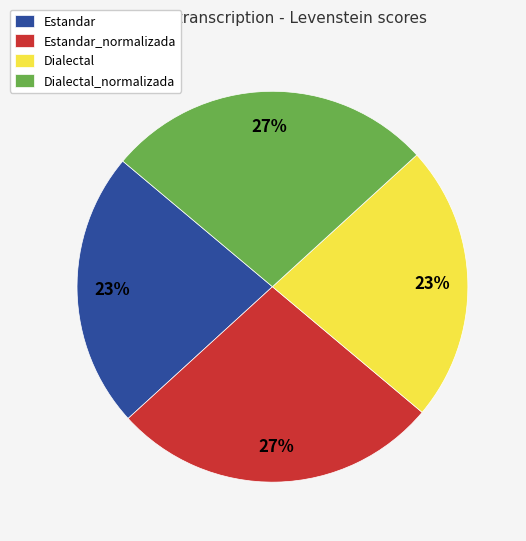

Between Estandar and Estandar_normalizada, which is larger?

Estandar_normalizada